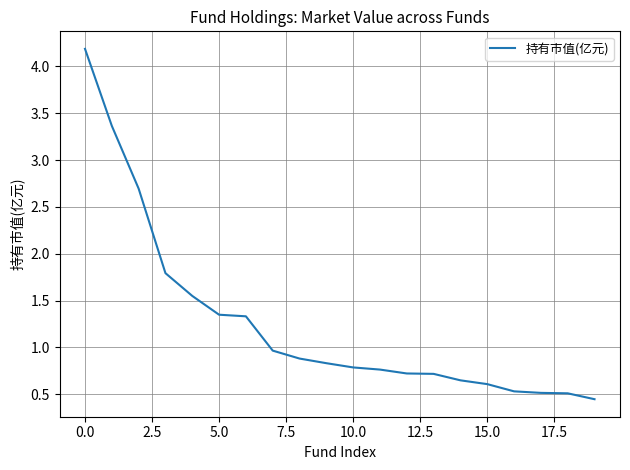

What is the greatest value displayed?

4.2